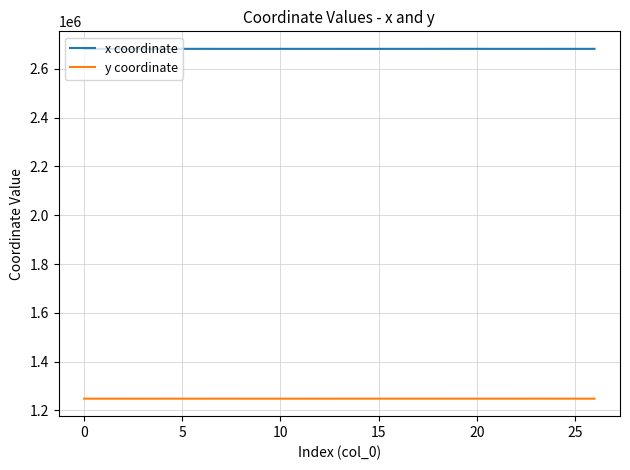

Which series has the largest total across all categories?

x coordinate